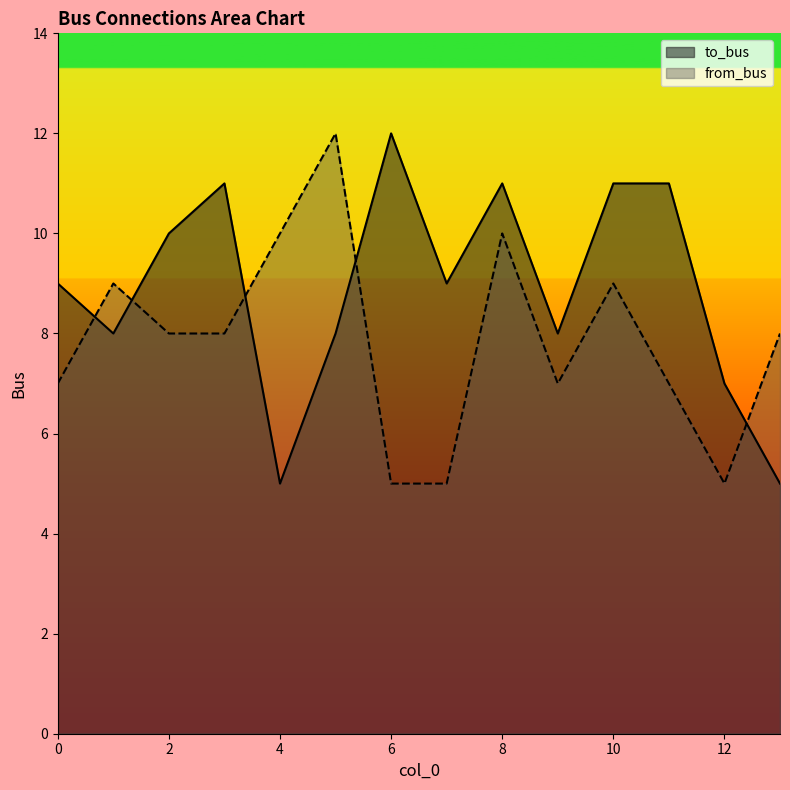

Which series has the widest spread of values?

to_bus